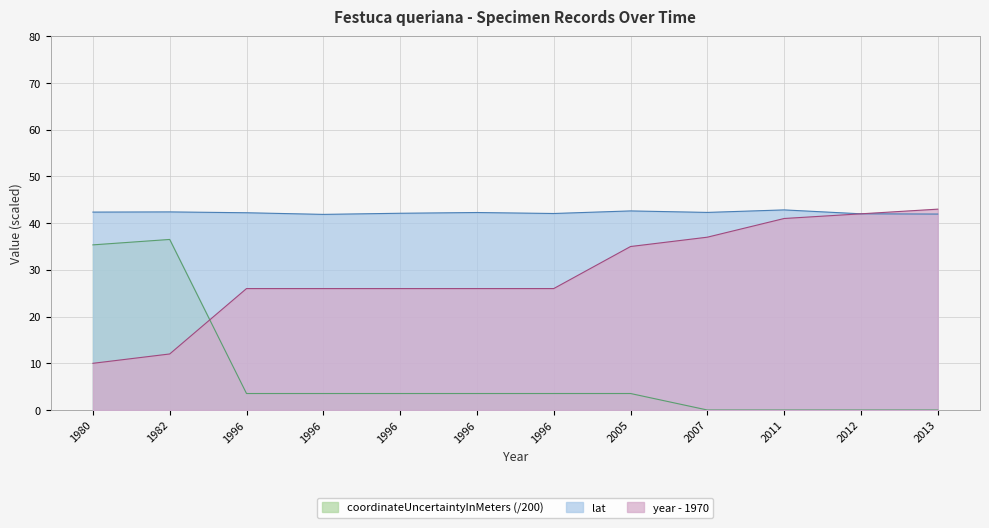

At which label does lat first exceed 42?

1980